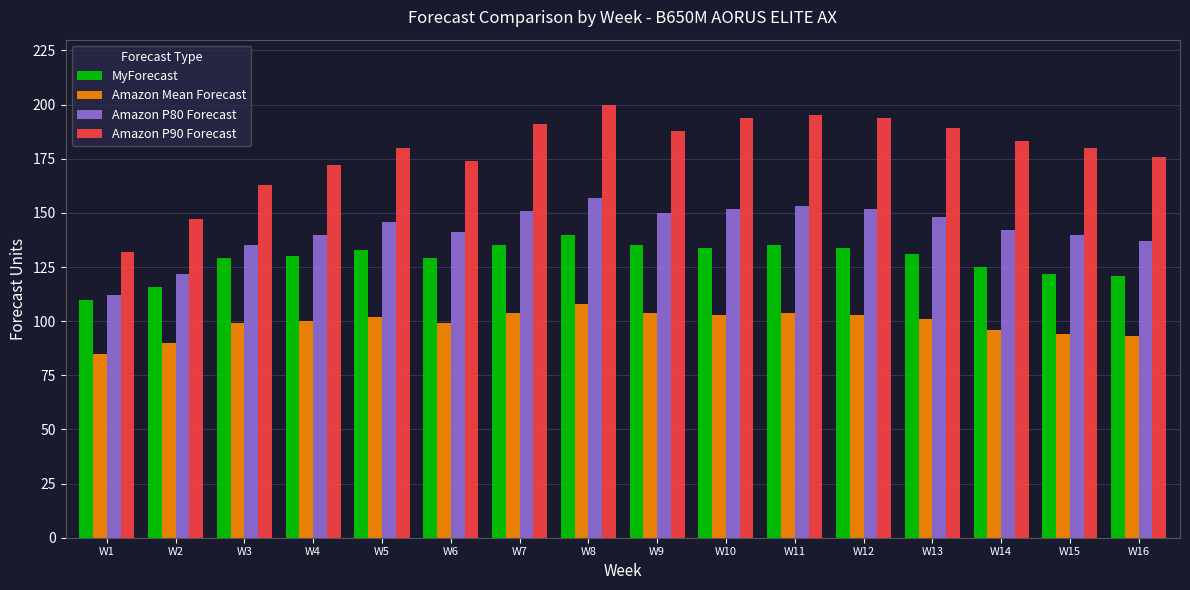

Reading left to right, transcribe all the data shown in this chart.

MyForecast: 110	116	129	130	133	129	135	140	135	134	135	134	131	125	122	121
Amazon Mean Forecast: 85	90	99	100	102	99	104	108	104	103	104	103	101	96	94	93
Amazon P80 Forecast: 112	122	135	140	146	141	151	157	150	152	153	152	148	142	140	137
Amazon P90 Forecast: 132	147	163	172	180	174	191	200	188	194	195	194	189	183	180	176